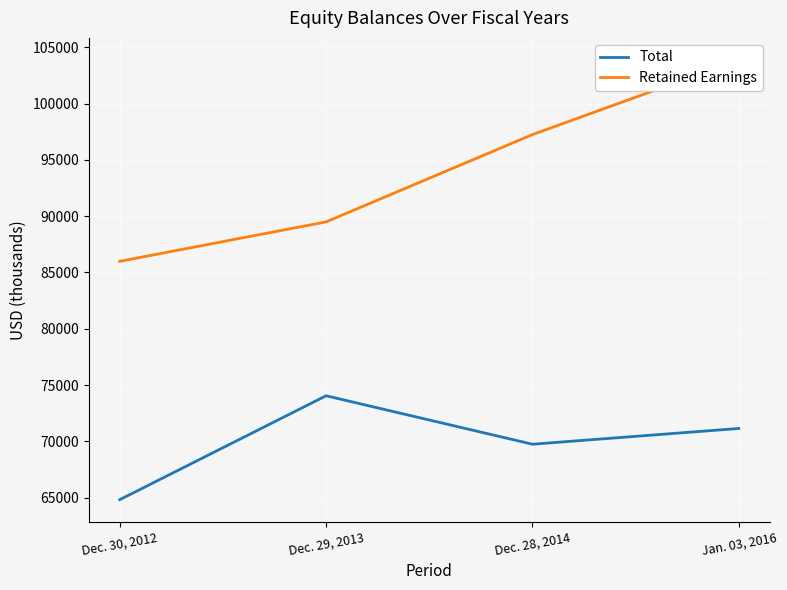

Reading right to left, extract all data points from this chart.

Total: Jan. 03, 2016=71150	Dec. 28, 2014=69752	Dec. 29, 2013=74053	Dec. 30, 2012=64826
Retained Earnings: Jan. 03, 2016=103879	Dec. 28, 2014=97245	Dec. 29, 2013=89493	Dec. 30, 2012=85992